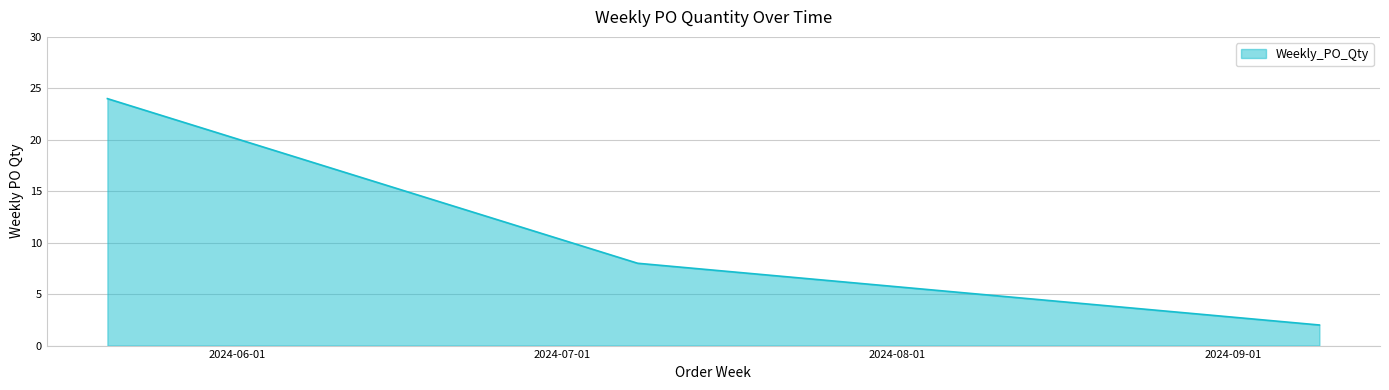

Reading left to right, transcribe all the data shown in this chart.

24	8	2